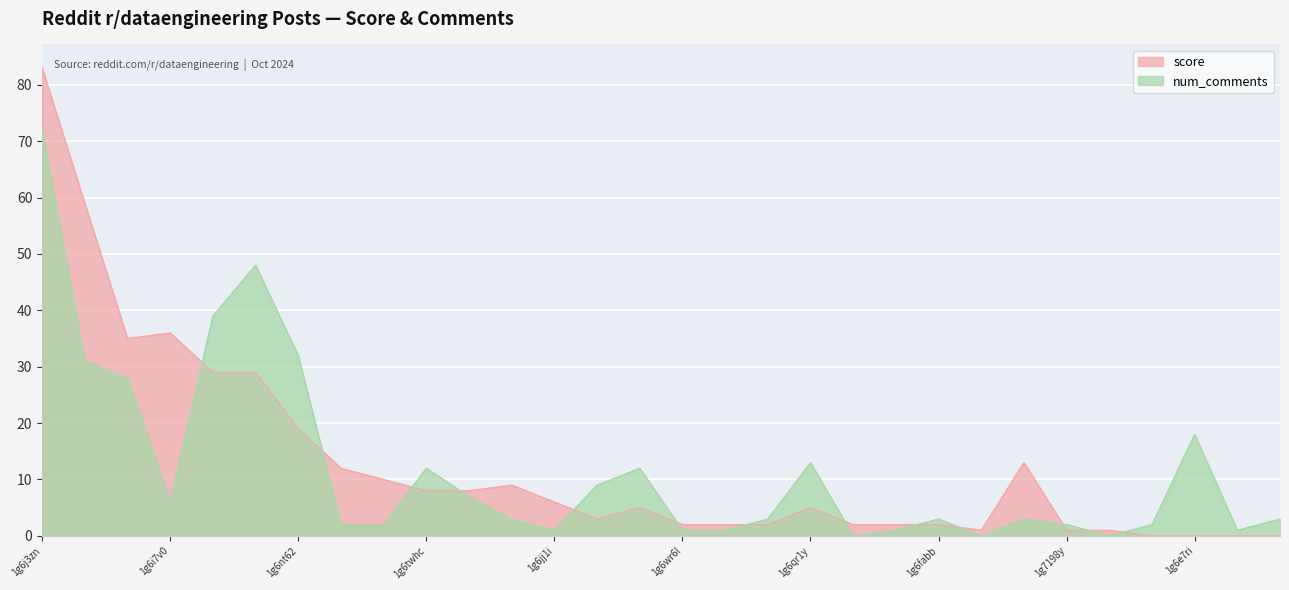

Where do num_comments and score first cross each other?

1g6i7v0 and 1g6t40a